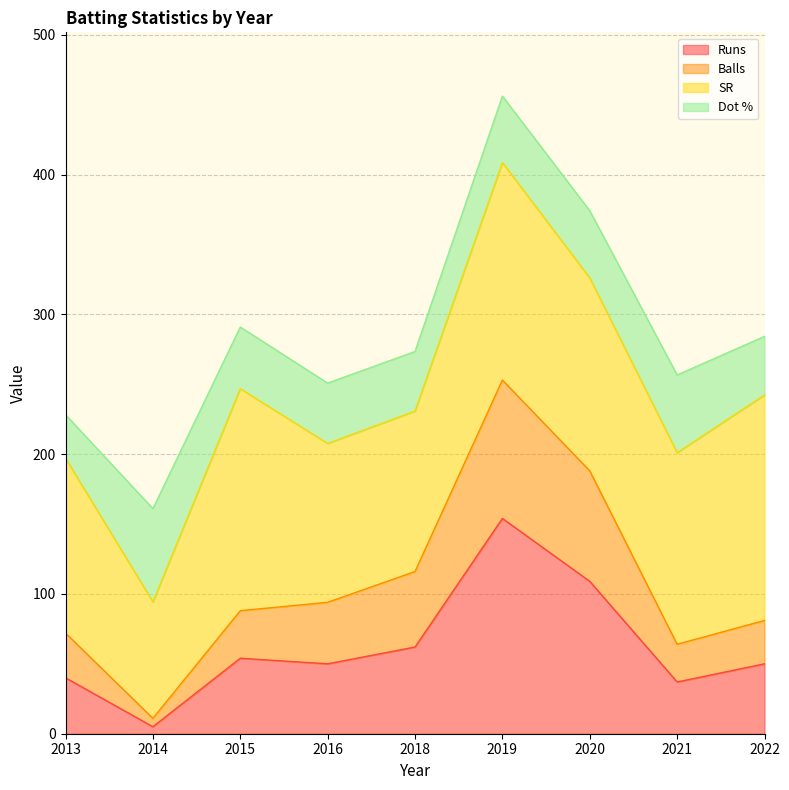

At which category is the sum across all series the highest?

2019